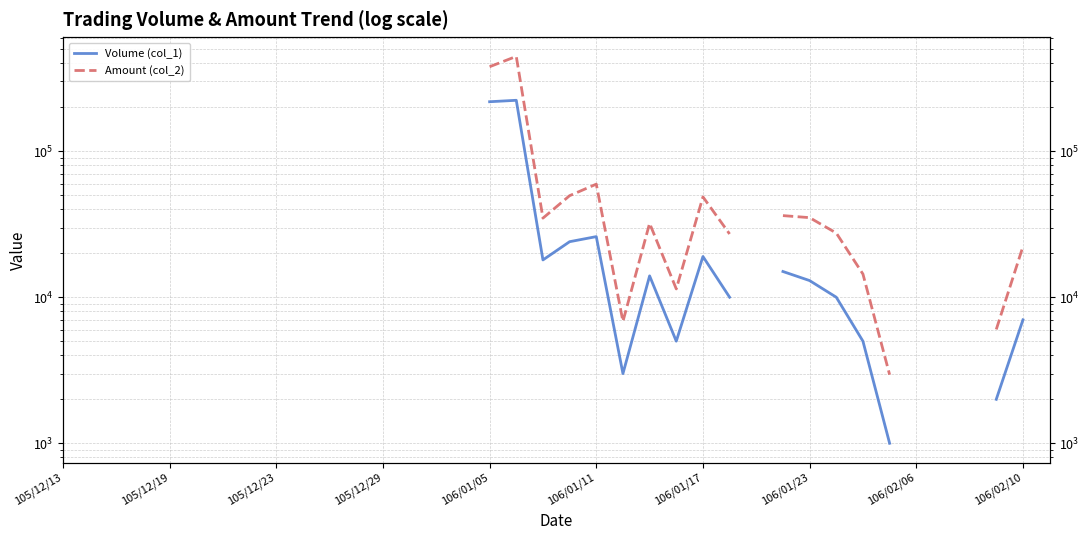

How many values in Volume (col_1) are above zero?

17